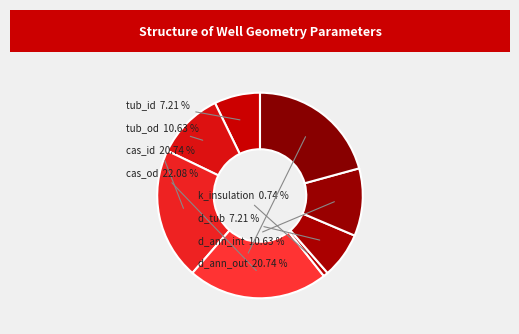

Is there a majority slice in this chart?

No